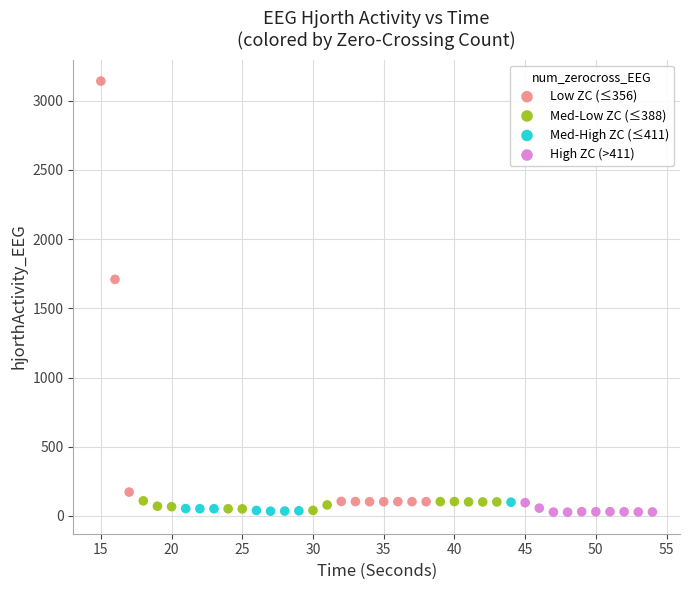

Which series has the largest Y range (max minus min)?

Low ZC (≤356)